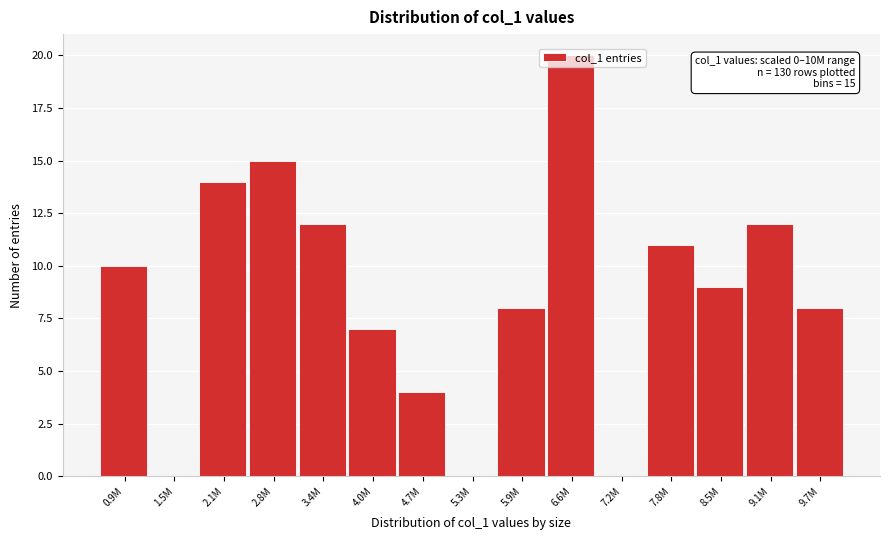

Between 3.4M and 4.7M, which is larger?

3.4M